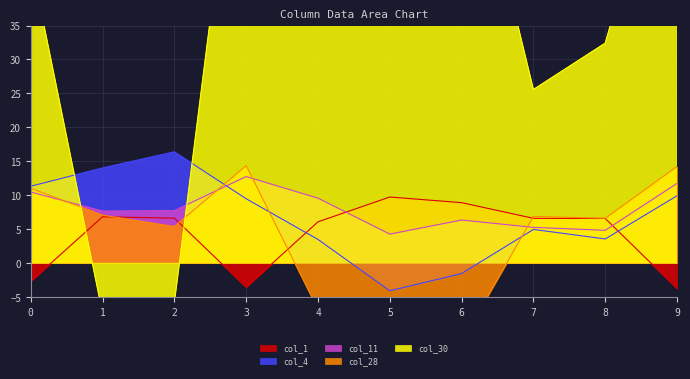

True or false: col_28 and col_11 intersect in this chart.

True